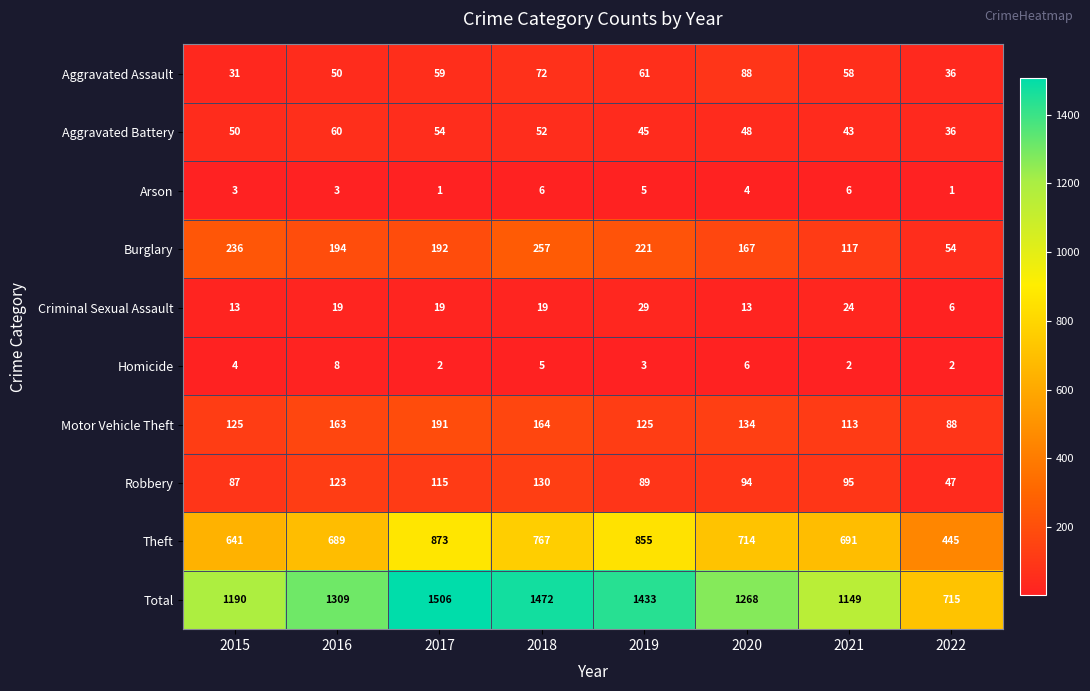

At how many categories does at least one series exceed 880?

7